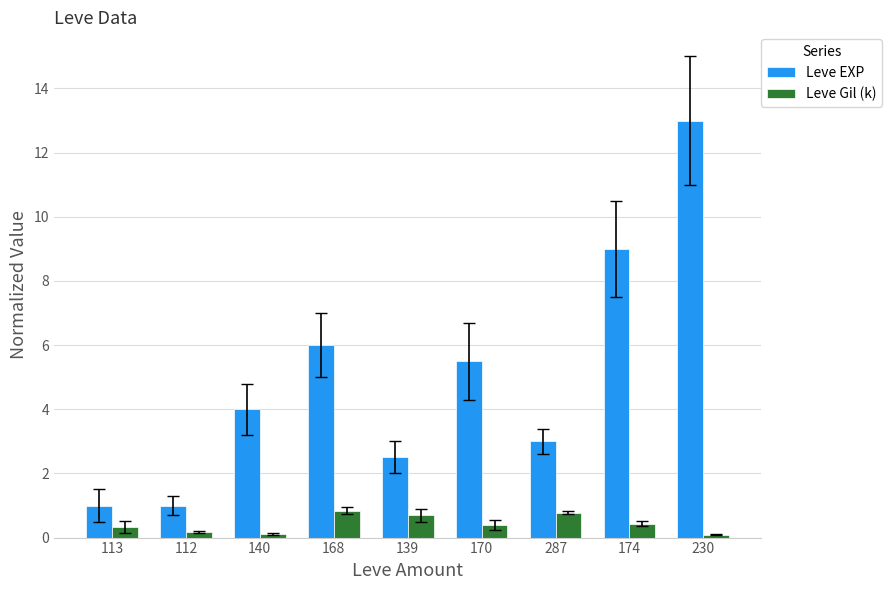

Is it true that Leve EXP equals 1.2 at 287?

False